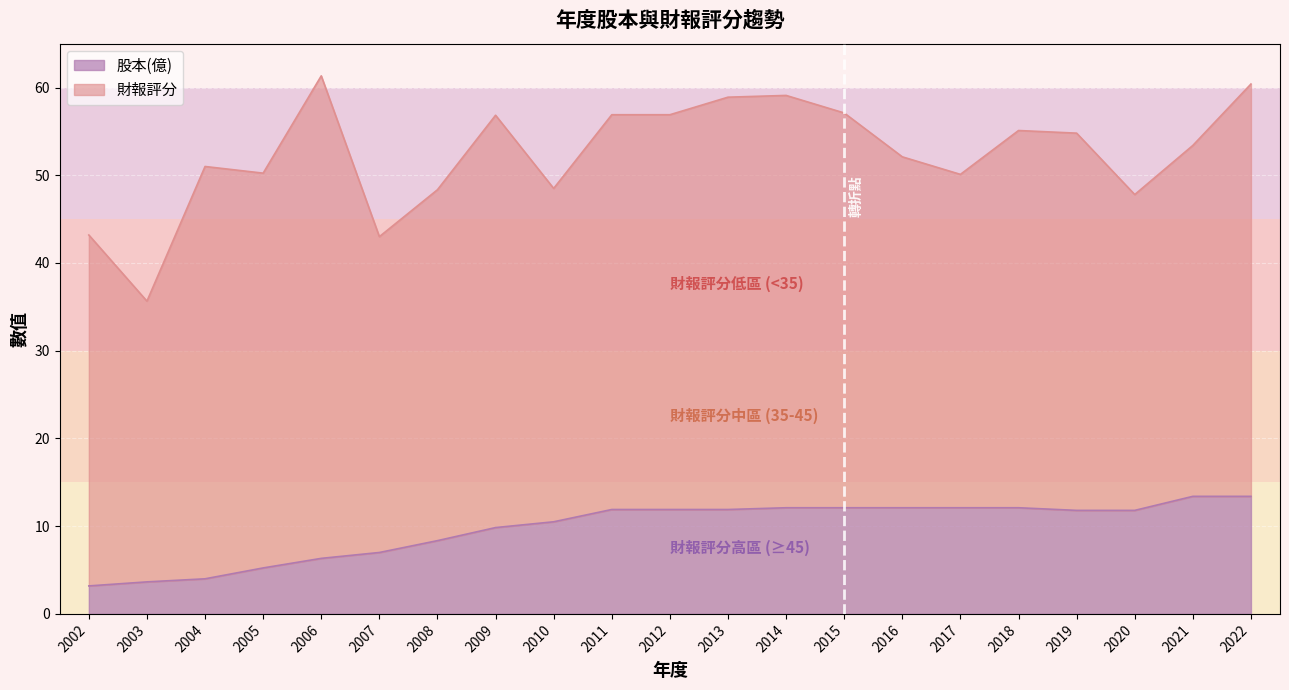

How many lines are shown in the chart?

2